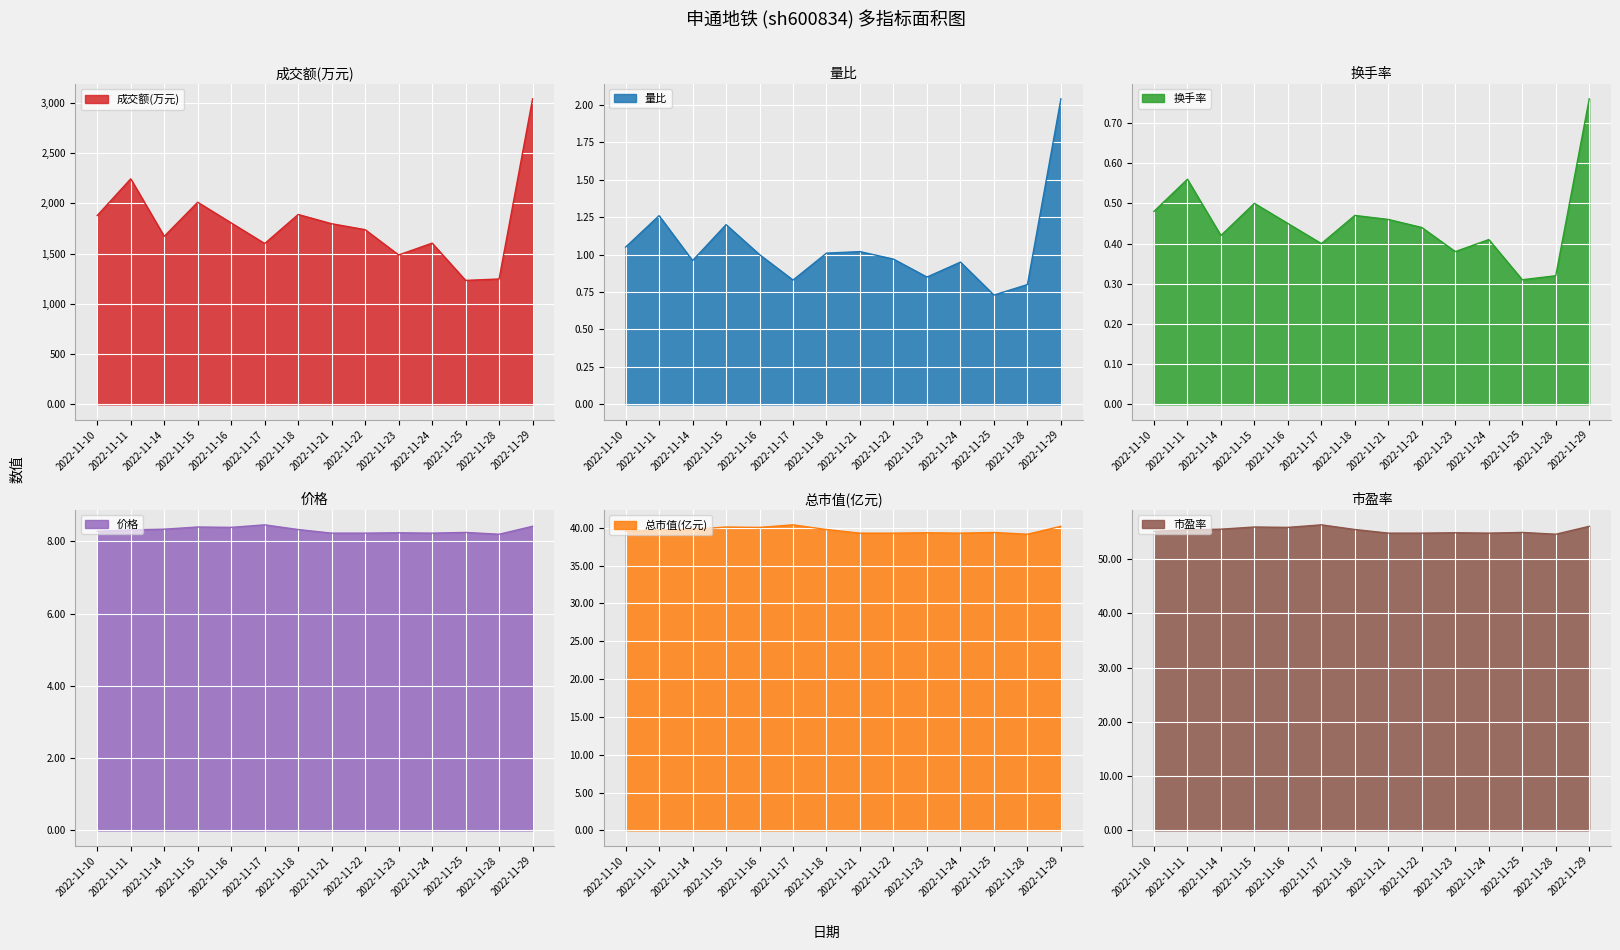

What is the difference between the maximum and minimum values in the 成交额(万元) series?

1807